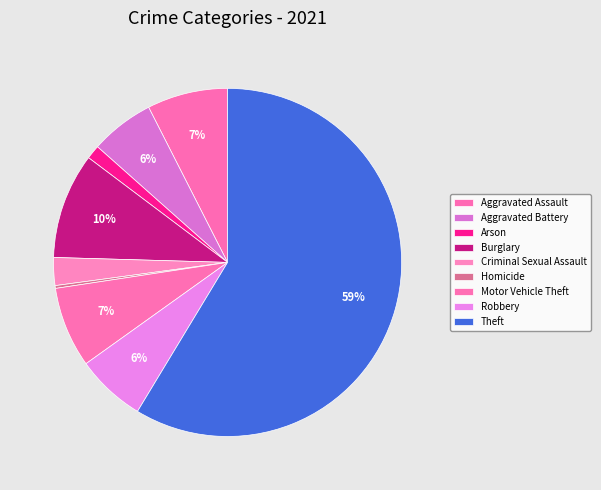

Is it true that Robbery is 6% of the pie?

True